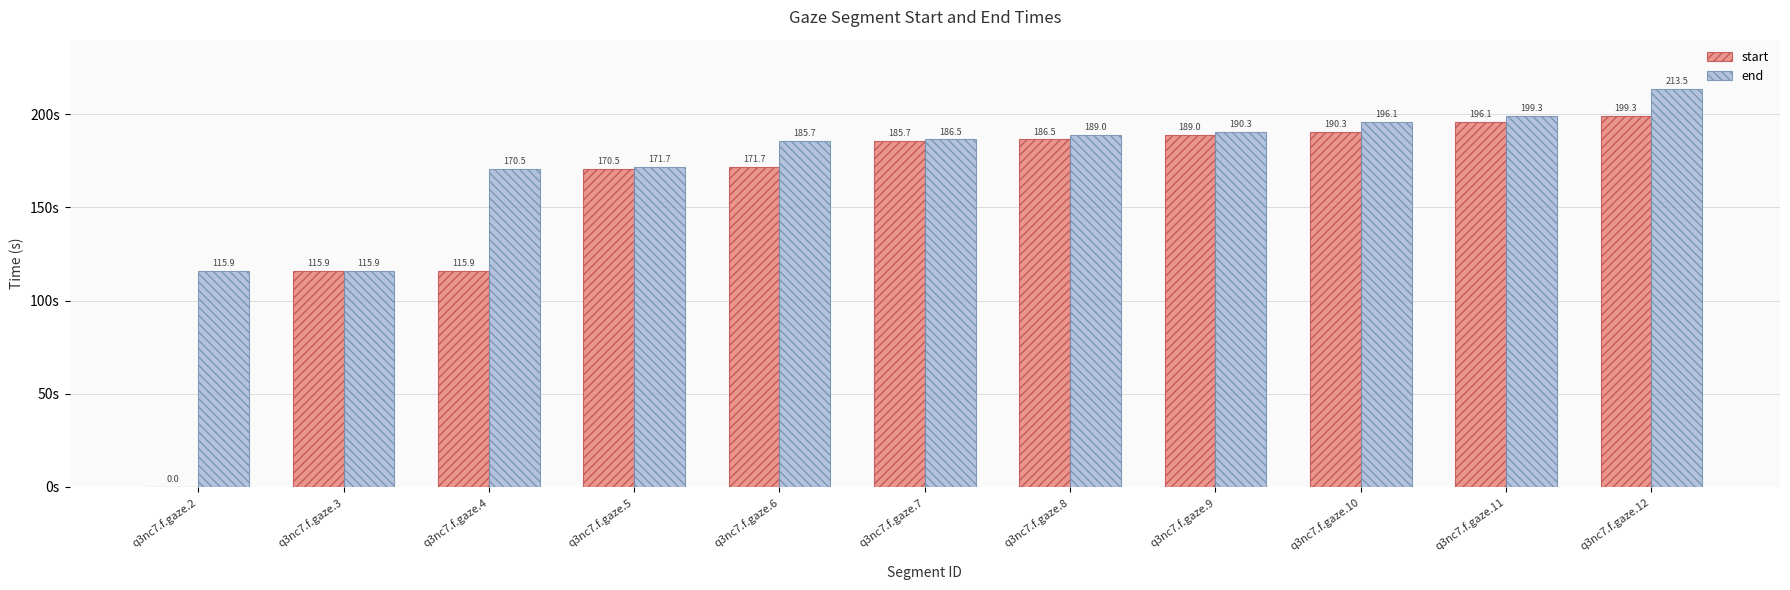

Reading left to right, what are all the values shown in this chart?

start: q3nc7.f.gaze.2=0.0	q3nc7.f.gaze.3=115.9	q3nc7.f.gaze.4=115.9	q3nc7.f.gaze.5=170.5	q3nc7.f.gaze.6=171.7	q3nc7.f.gaze.7=185.7	q3nc7.f.gaze.8=186.5	q3nc7.f.gaze.9=189.0	q3nc7.f.gaze.10=190.3	q3nc7.f.gaze.11=196.1	q3nc7.f.gaze.12=199.3
end: q3nc7.f.gaze.2=115.9	q3nc7.f.gaze.3=115.9	q3nc7.f.gaze.4=170.5	q3nc7.f.gaze.5=171.7	q3nc7.f.gaze.6=185.7	q3nc7.f.gaze.7=186.5	q3nc7.f.gaze.8=189.0	q3nc7.f.gaze.9=190.3	q3nc7.f.gaze.10=196.1	q3nc7.f.gaze.11=199.3	q3nc7.f.gaze.12=213.5